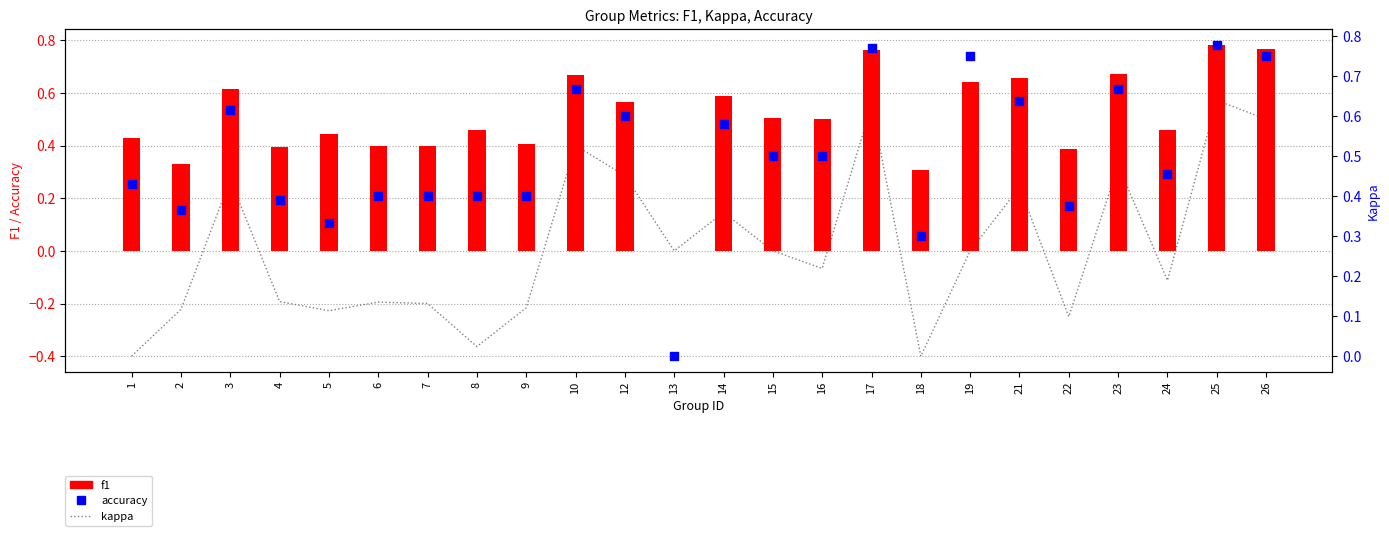

Which series has the largest Y range (max minus min)?

kappa